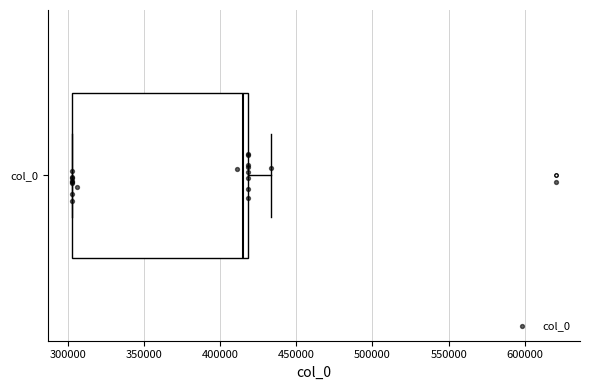

Read this box plot against the x-axis: the position of the median line, the range covered by the box, and the ends of both whiskers. The values are not printed on the chart, so give them approximately, as read against the axis.

median 415000, box 305000 to 420000, whiskers 305000 to 435000